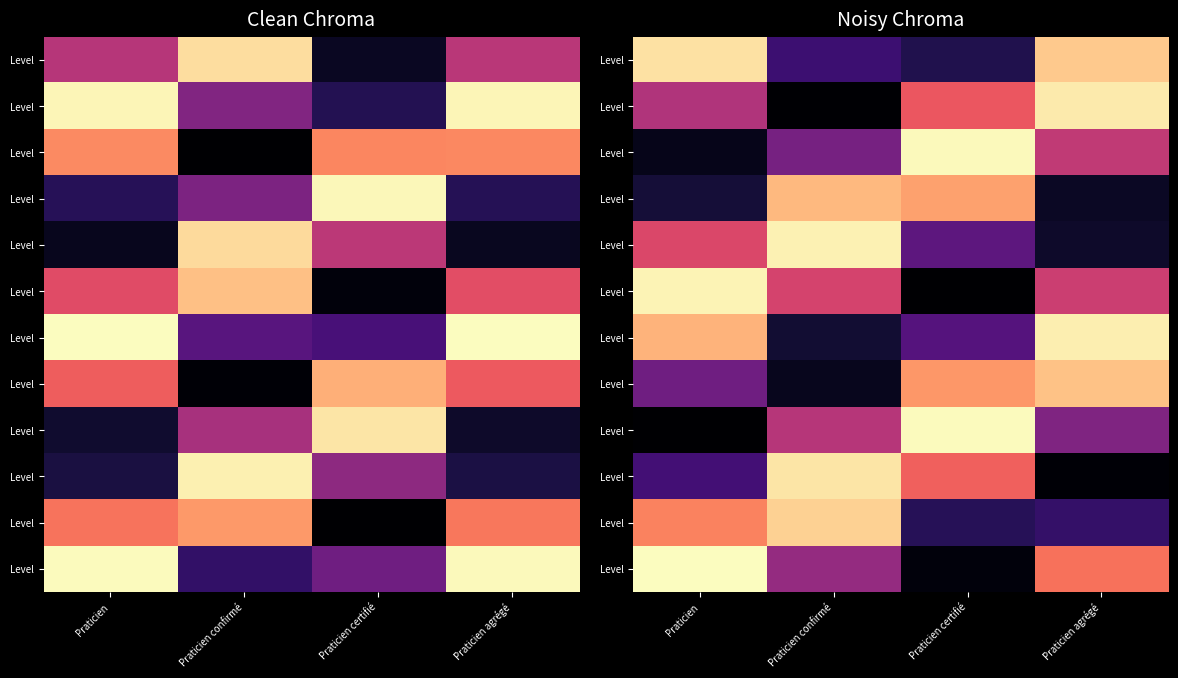

How many distinct data groups are displayed?

12